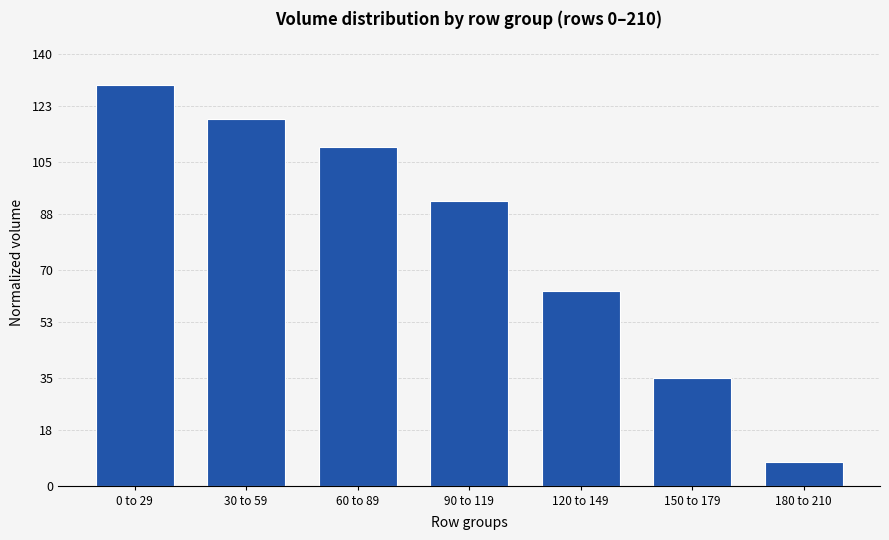

At which label is the value closest to 68?

120 to 149